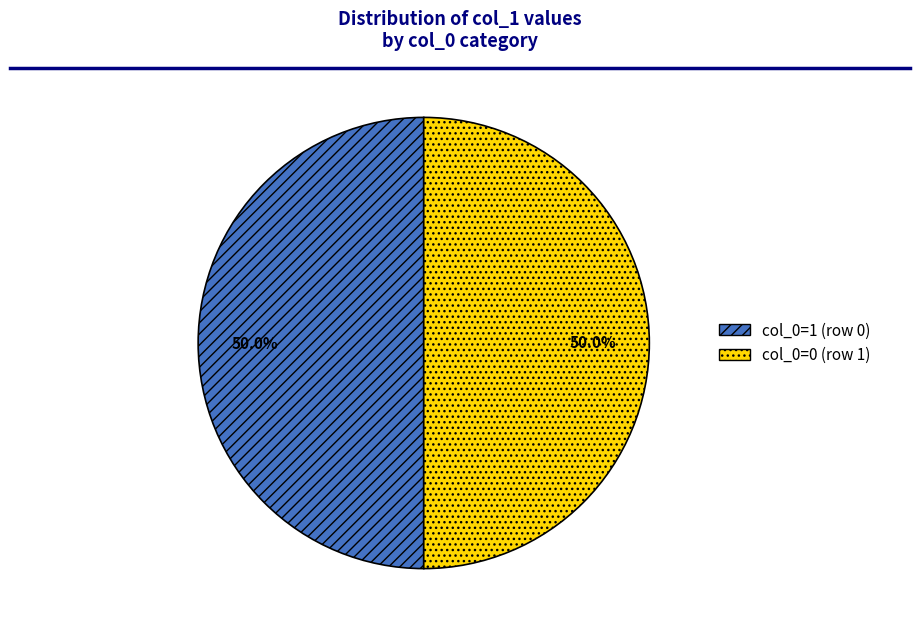

What is the ratio of the value at col_0=1 (row 0) to the value at col_0=0 (row 1)?

1.0